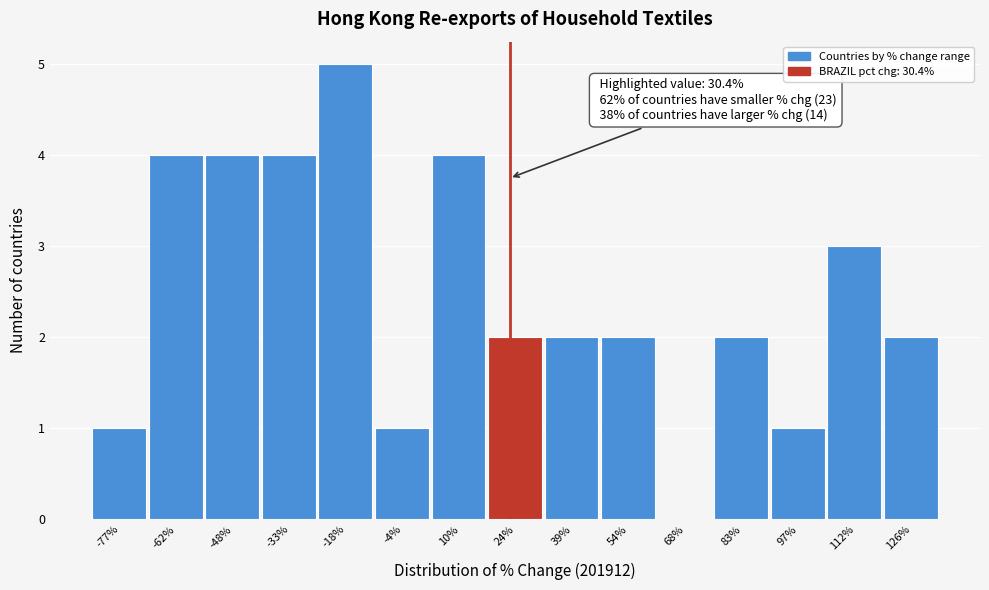

Reading right to left, list all the values displayed in this chart.

126%=2	112%=3	97%=1	83%=2	68%=0	54%=2	39%=2	24%=2	10%=4	-4%=1	-18%=5	-33%=4	-48%=4	-62%=4	-77%=1